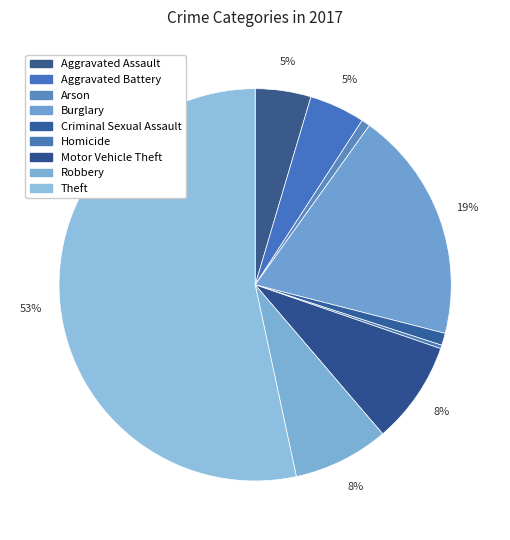

How many slices are in this pie chart?

9